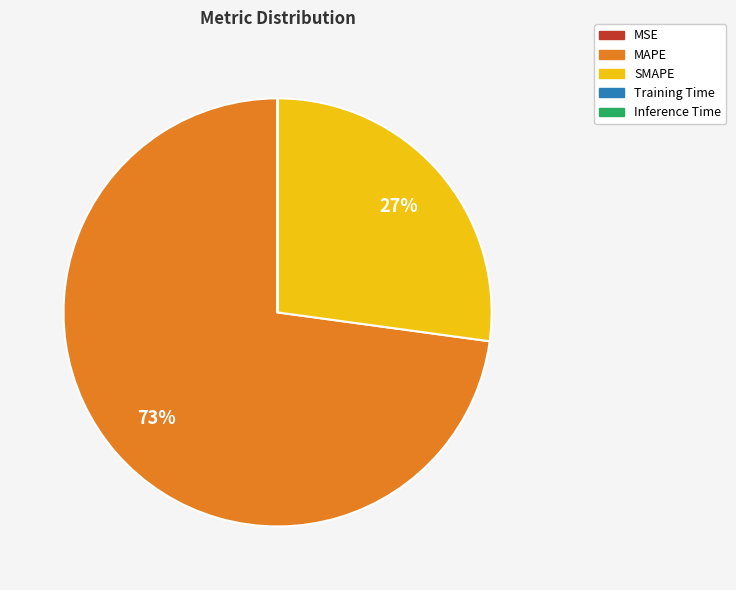

To the nearest percent, what is the difference between the largest and smallest slice percentages?

73%